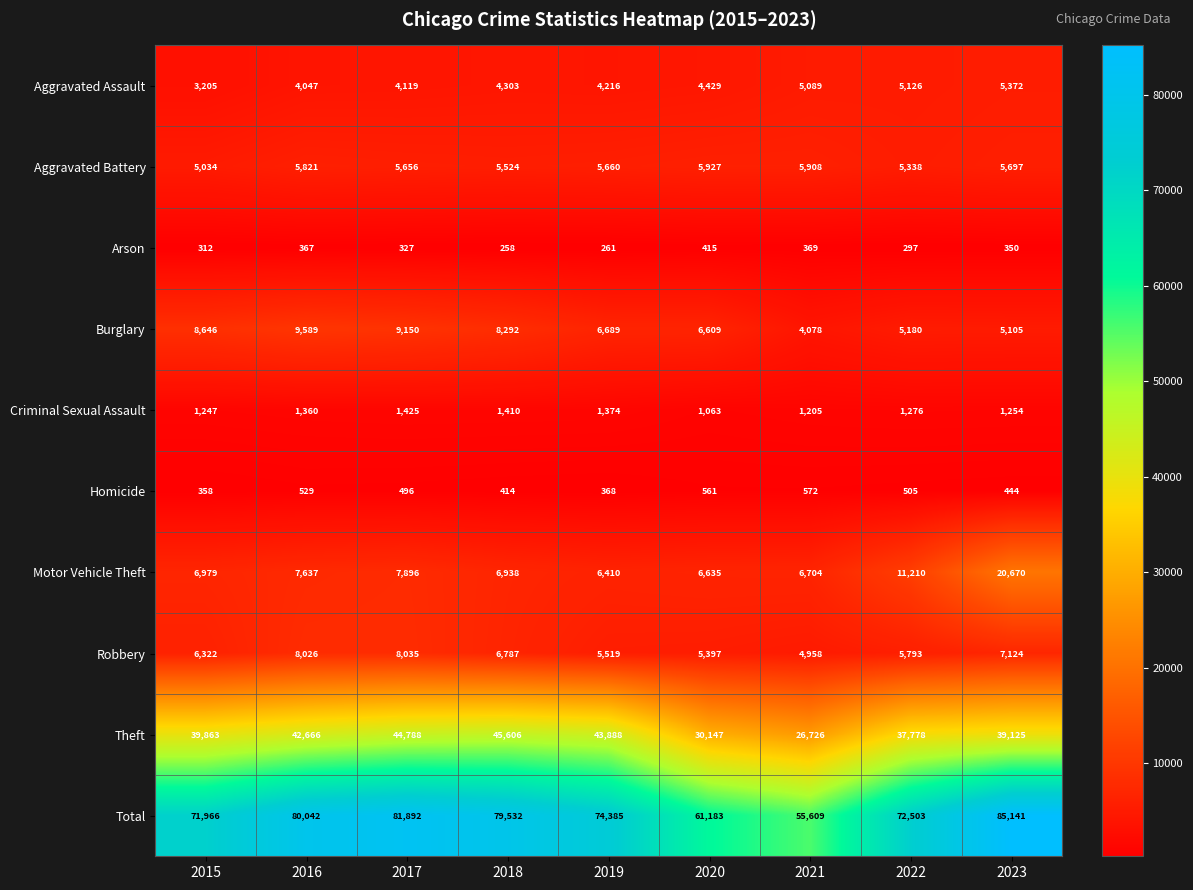

At which label does Total first exceed 74385?

2016